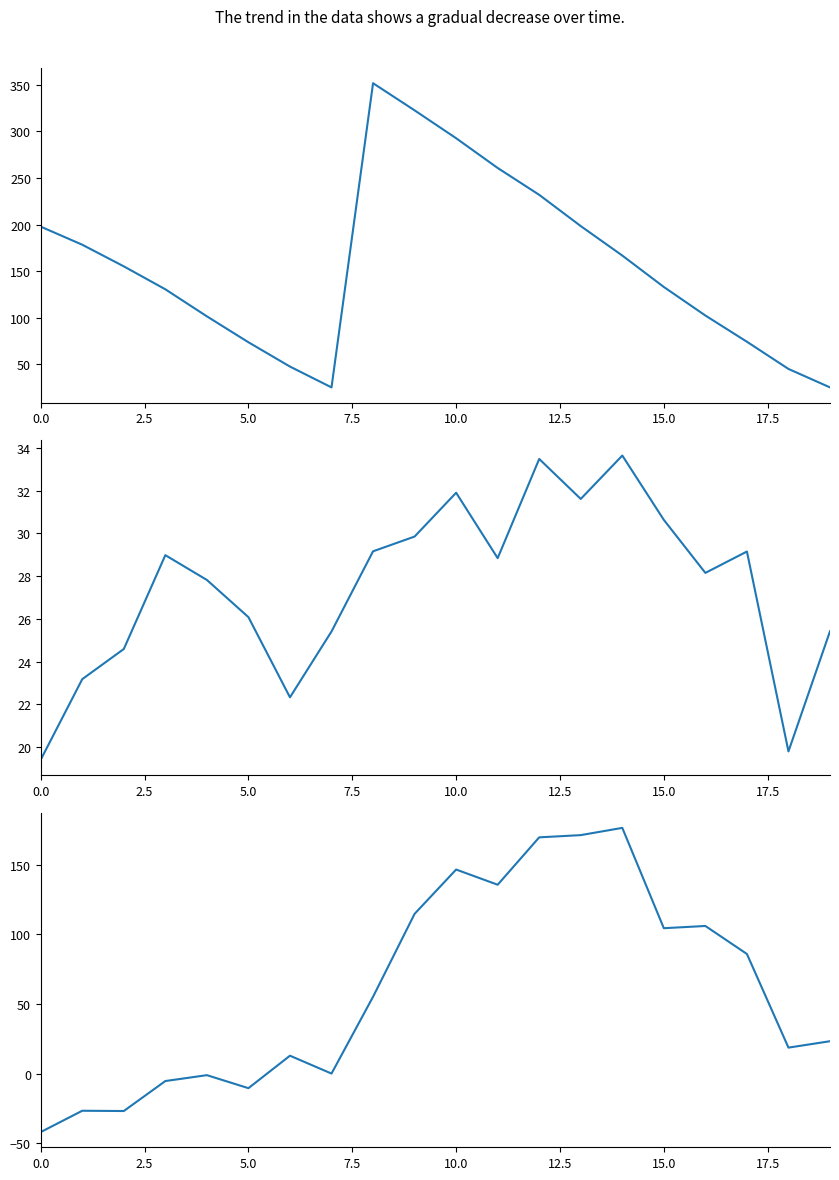

The value of 年增(%) at 5.0 is -46.5. True or false?

False